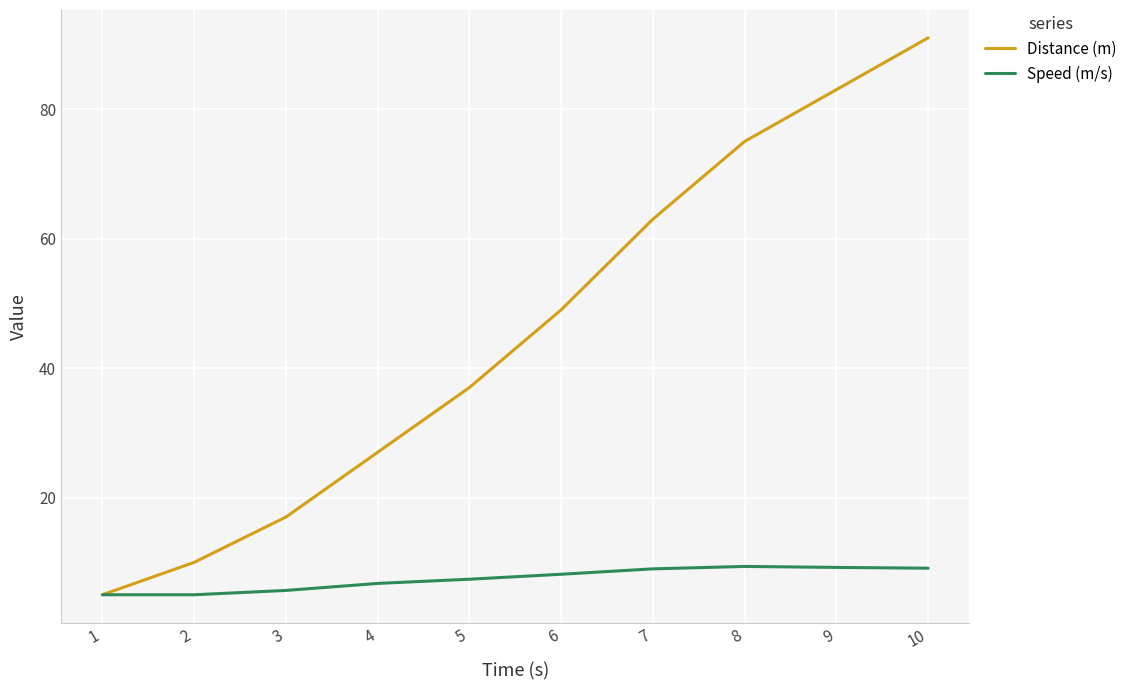

Which label corresponds to the largest value in the chart?

10